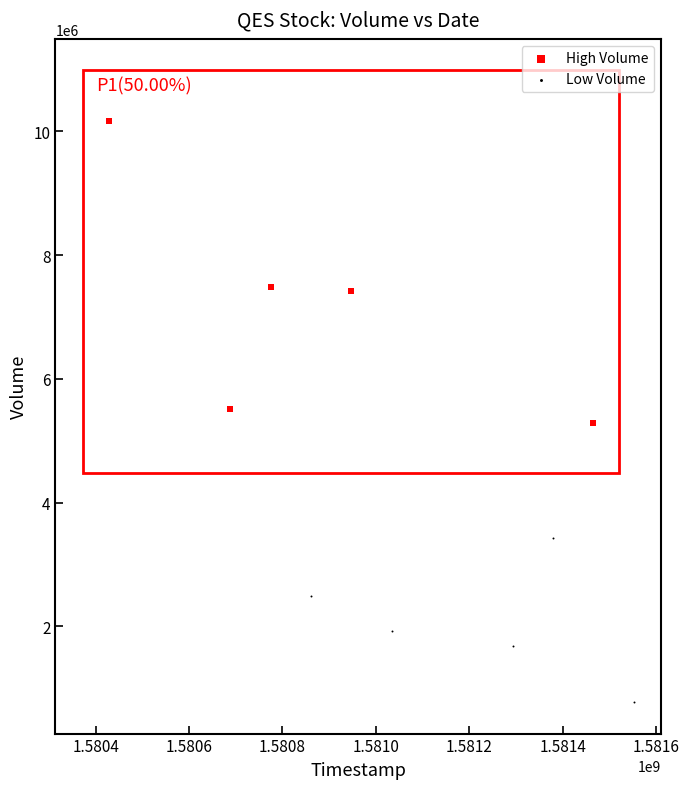

What are all the series names shown in the legend?

High Volume, Low Volume